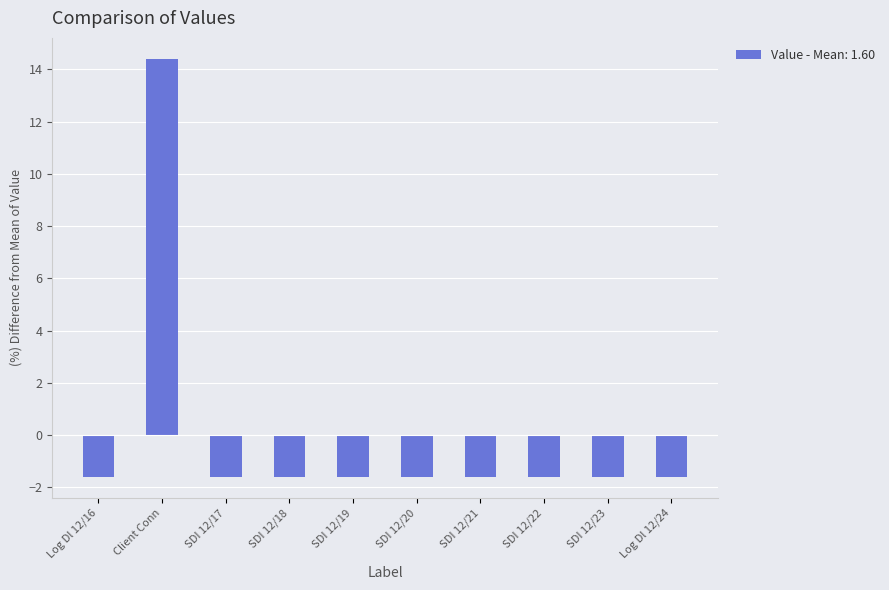

Are the bars grouped side by side (vs. stacked)?

No